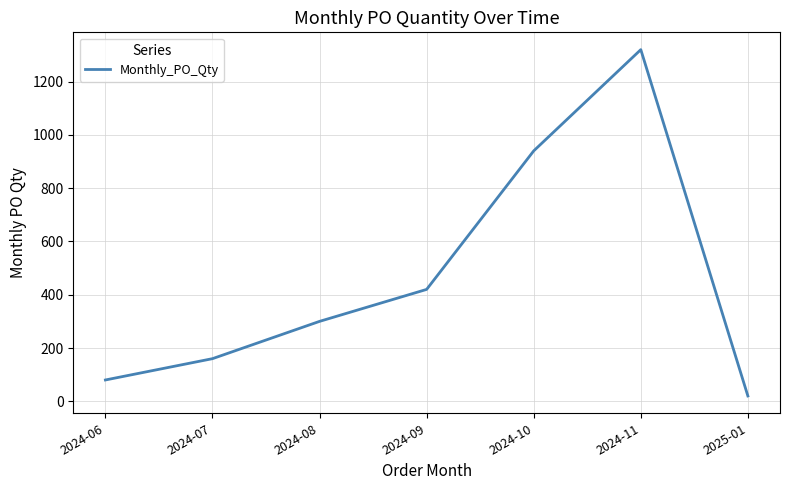

Reading right to left, list all the values displayed in this chart.

20	1320	940	420	300	160	80